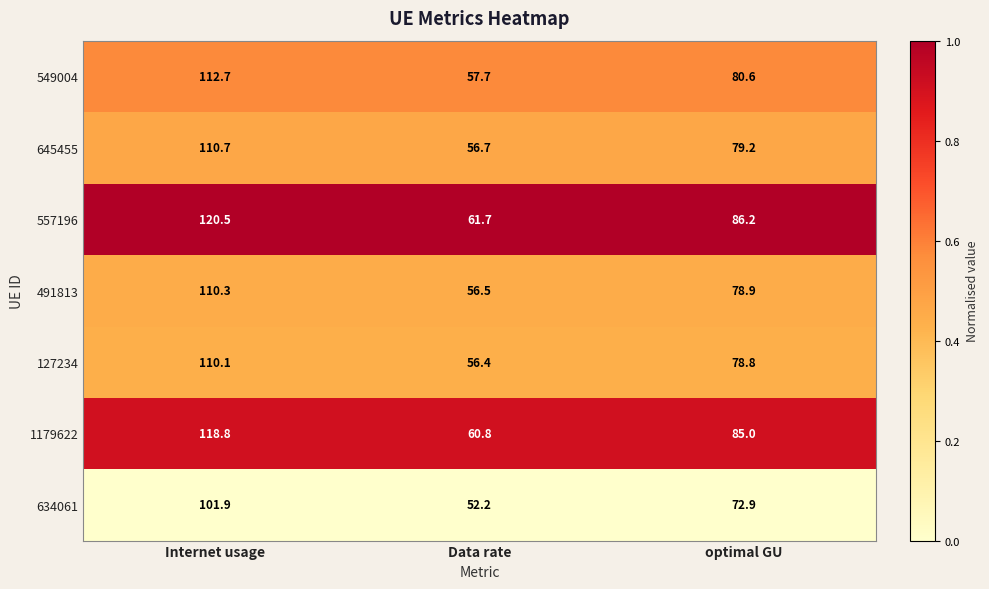

True or false: 557196 has a value of 120.5 at Internet usage.

True